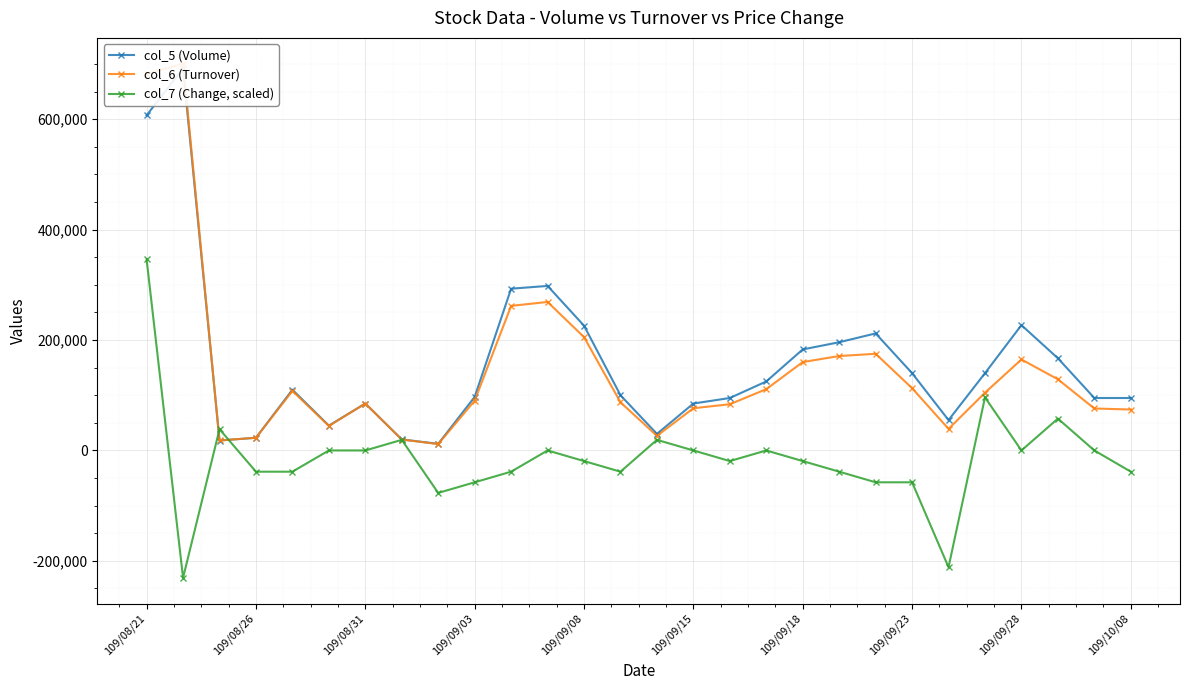

True or false: col_7 (Change, scaled) has a value of 399624.0 at 109/09/18.

False